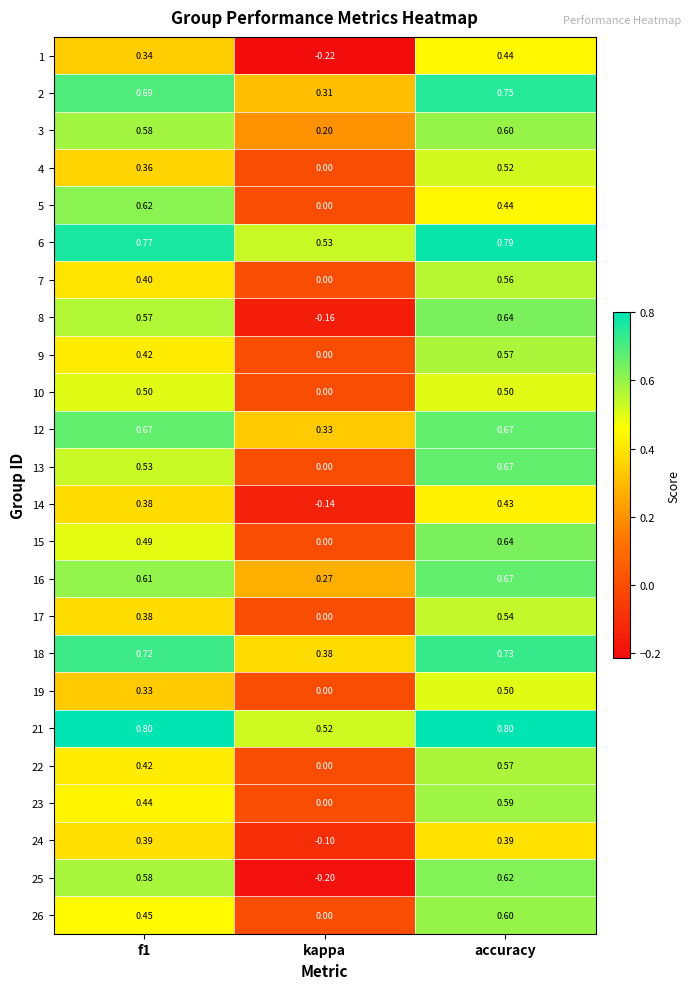

Which series has the largest total across all categories?

21